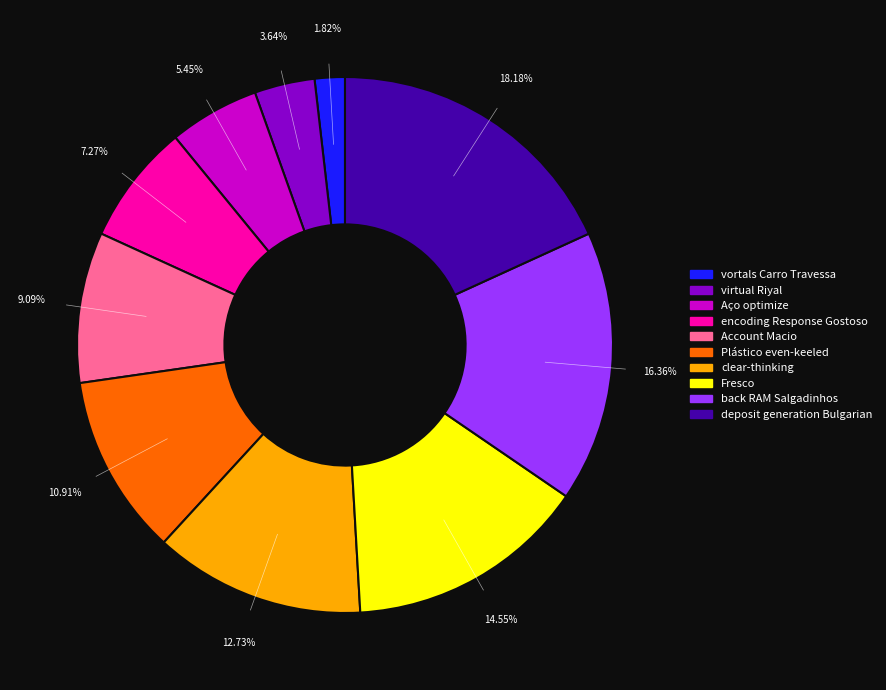

The Plástico even-keeled slice represents 11% of the pie. True or false?

True